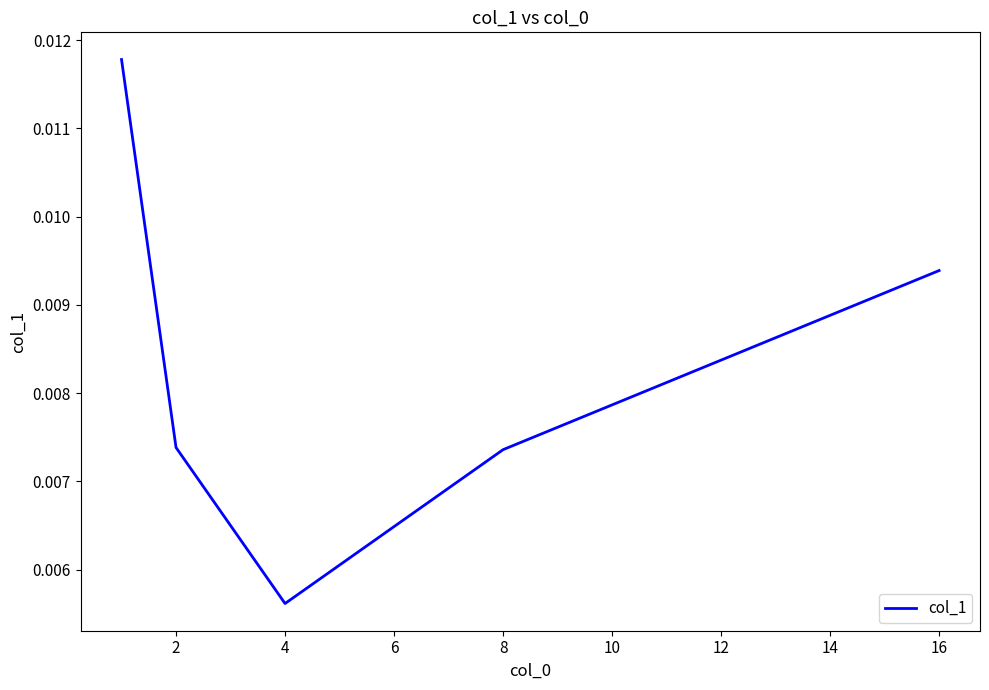

True or false: the data has more than 1 interior local peaks.

False